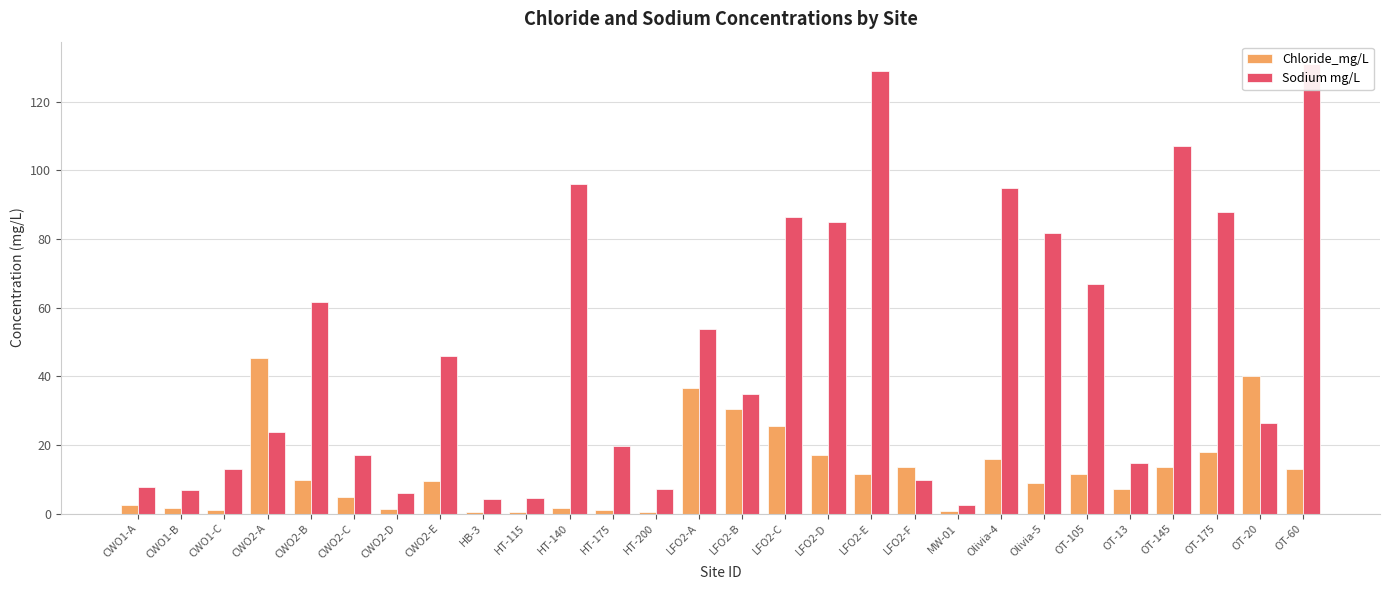

How many values in the Chloride_mg/L series exceed 9?

15